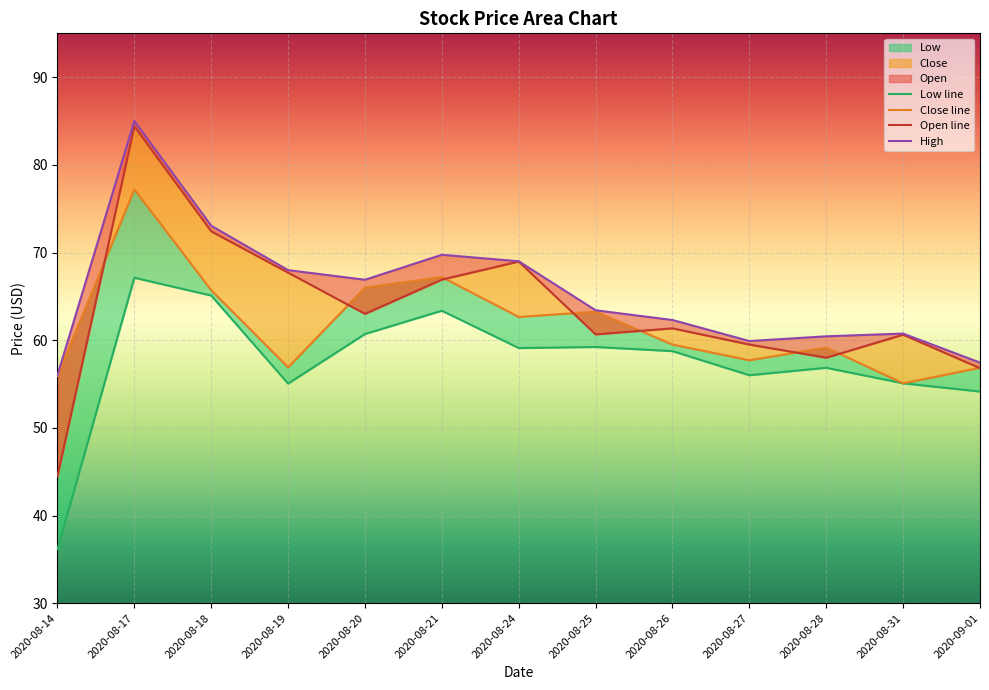

Reading left to right, transcribe all the data shown in this chart.

Open: 44.5	84.4	72.4	67.7	63.0	66.9	69.0	60.7	61.3	59.5	58.0	60.6	56.8
High: 56.0	85.0	73.1	68.0	66.9	69.7	69.0	63.4	62.3	59.9	60.4	60.8	57.4
Low: 36.2	67.1	65.1	55.0	60.7	63.4	59.1	59.2	58.8	56.0	56.8	55.1	54.1
Close: 55.9	77.2	65.7	56.9	66.0	67.2	62.7	63.2	59.5	57.7	59.2	55.1	56.8